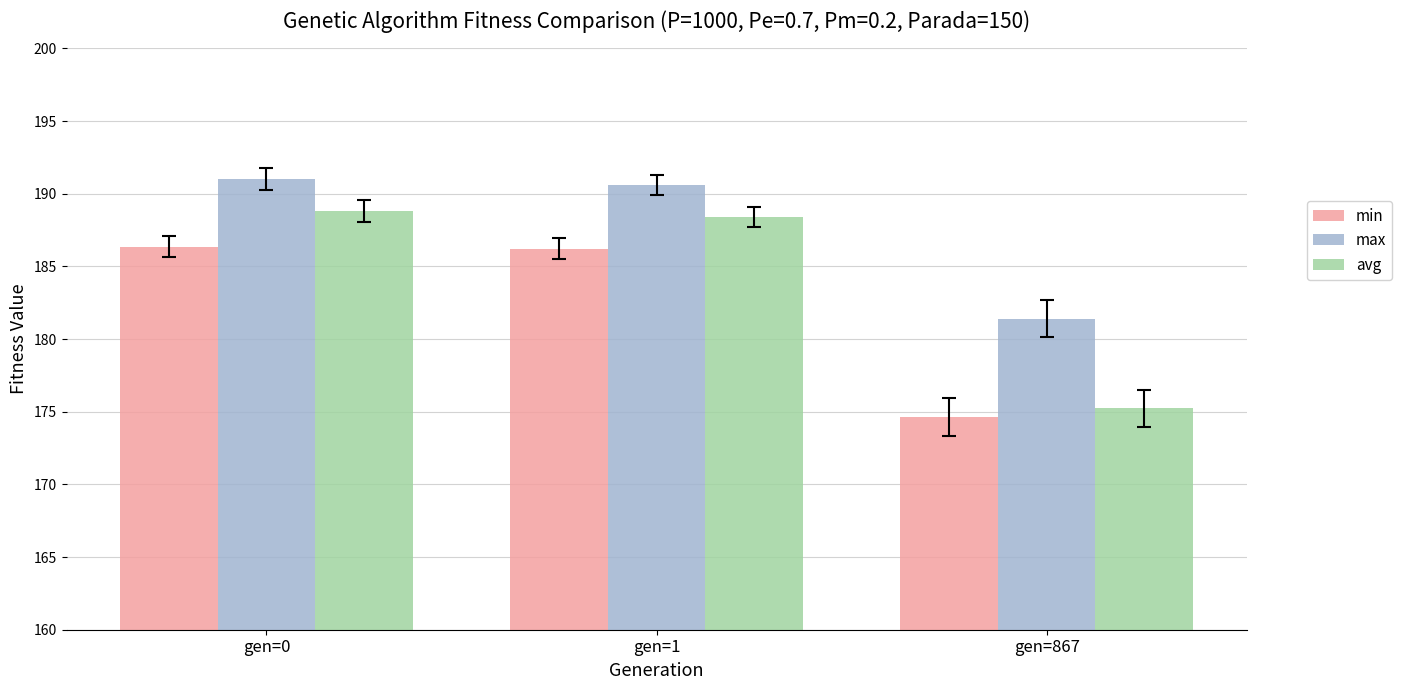

Between gen=0 and gen=867, which series saw the biggest shift?

avg